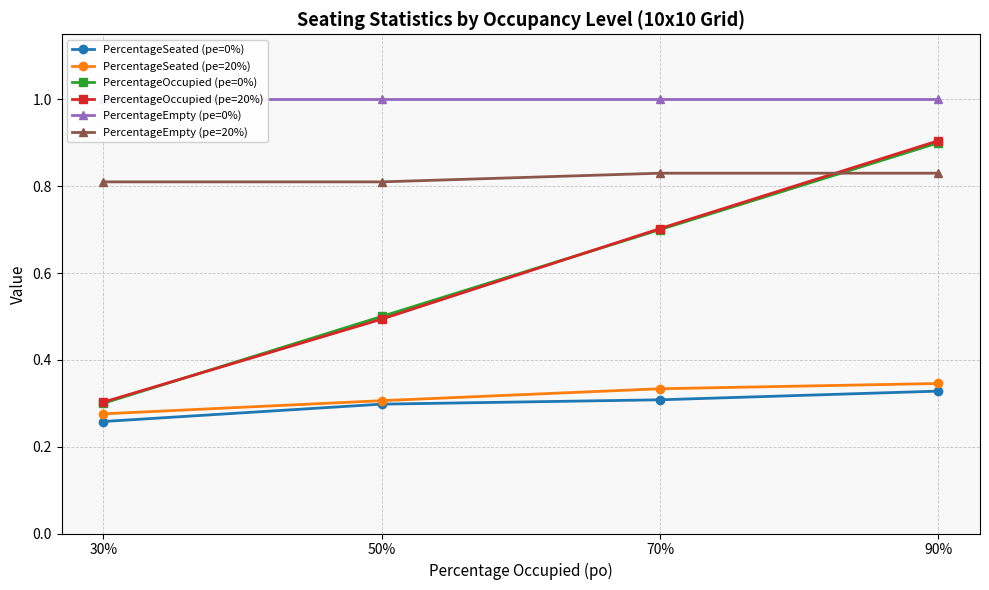

At how many categories does at least one series exceed 0?

4